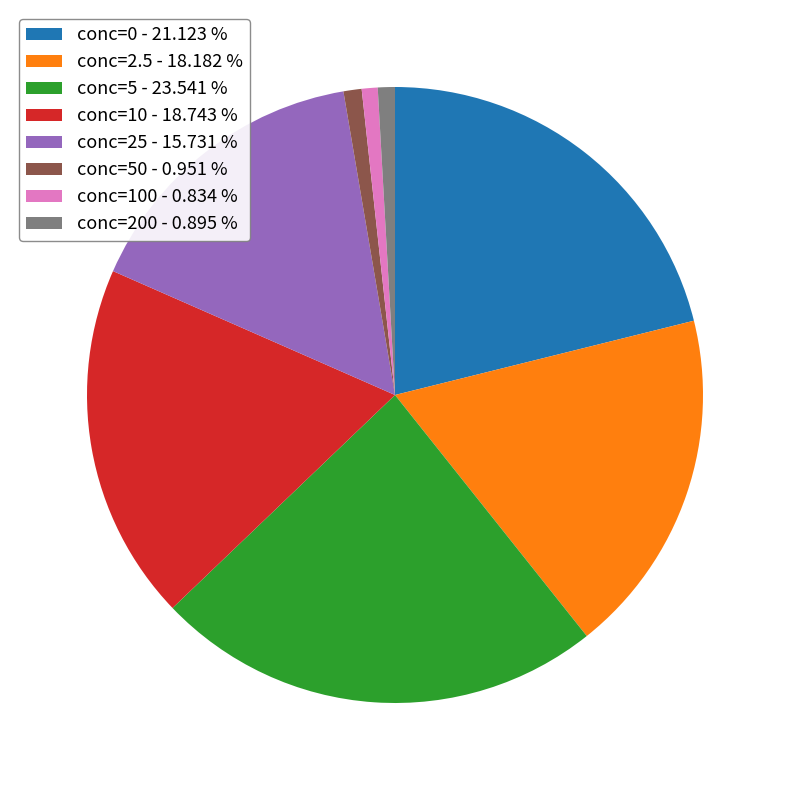

Combined, do conc=10 - 18.743 % and conc=5 - 23.541 % account for over 50%?

No